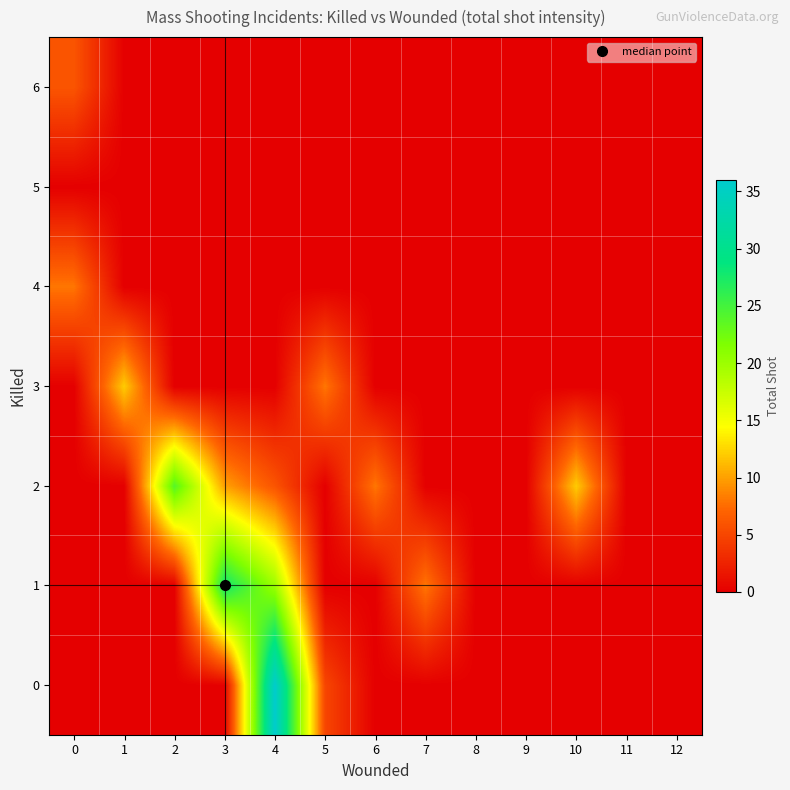

Rank the series by their maximum value, from lowest to highest.

5, 6, 4, 3, 2, 1, 0